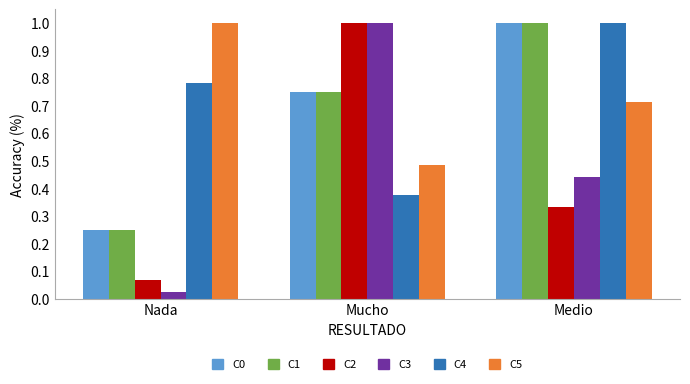

What is the greatest value displayed?

1.0